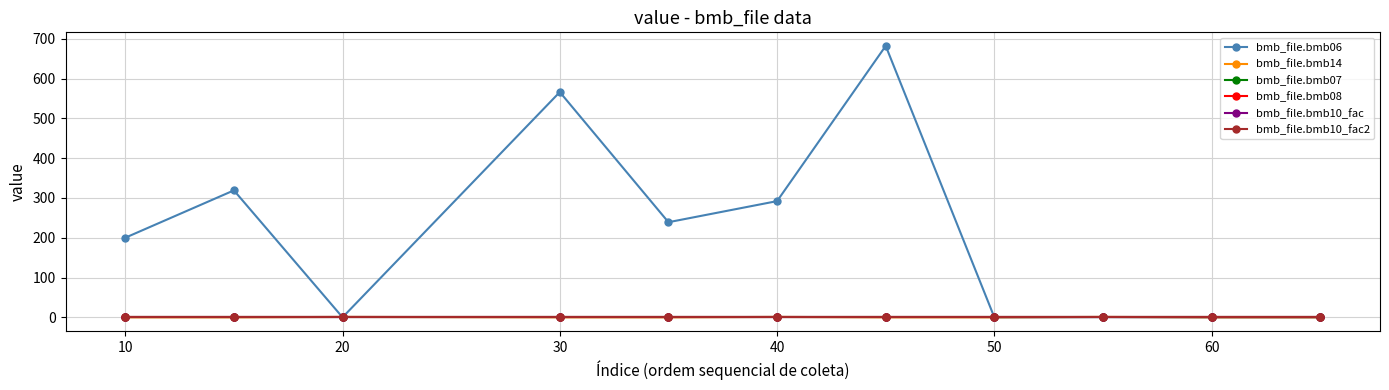

What is the value of the bmb_file.bmb06 point at the 5th from the left?

239.0